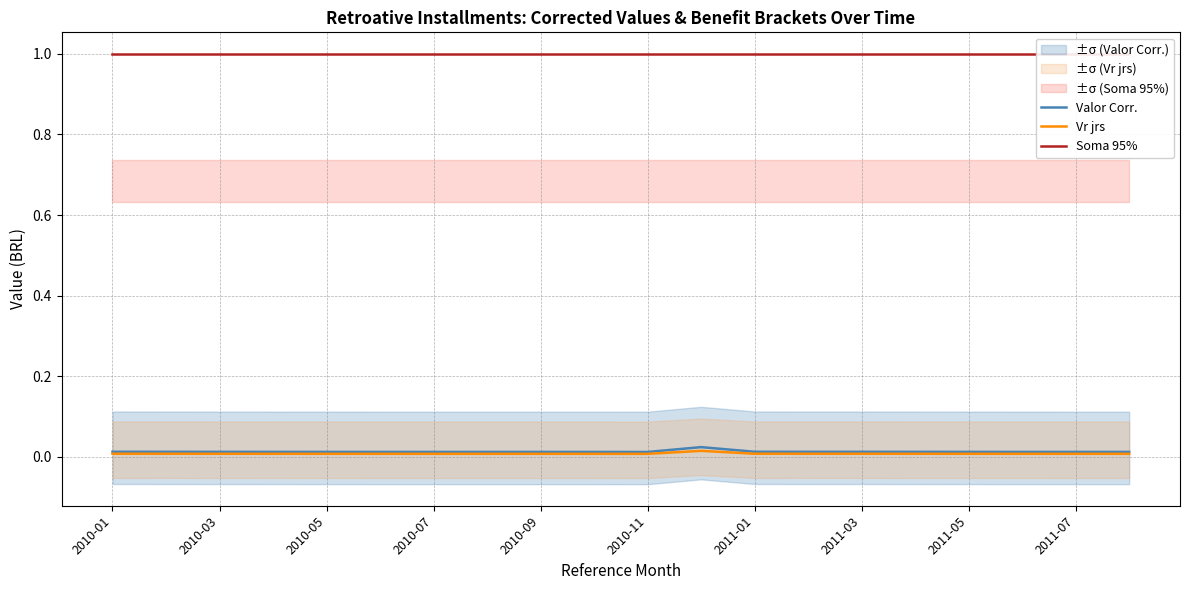

Is it true that Vr jrs equals 0.0 at 2010-07?

True